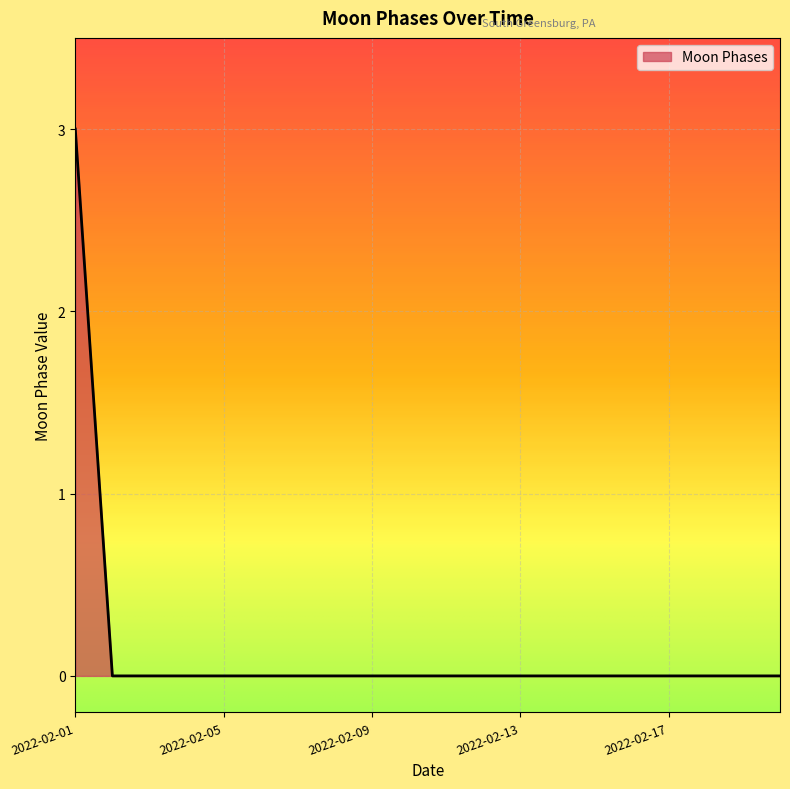

What is the greatest value displayed?

3